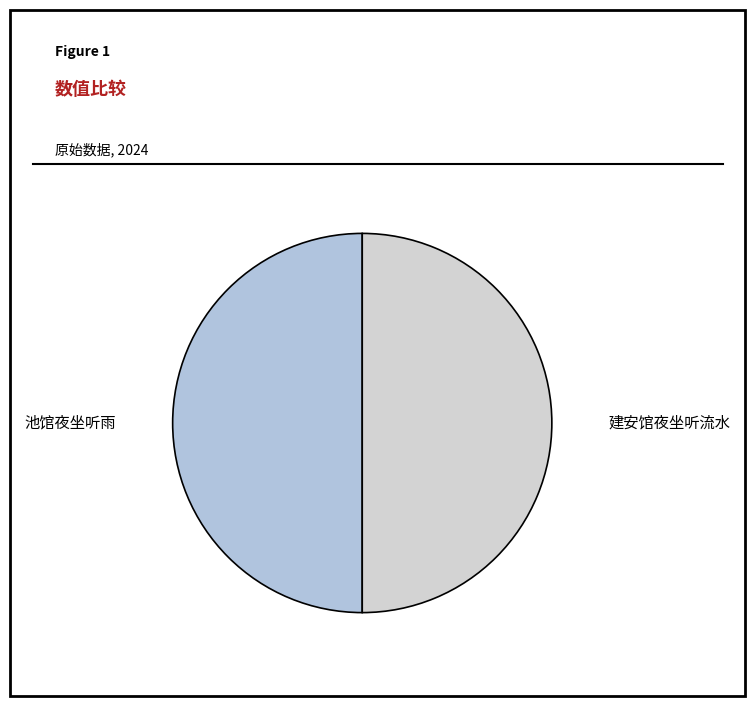

How many segments does this pie chart have?

2